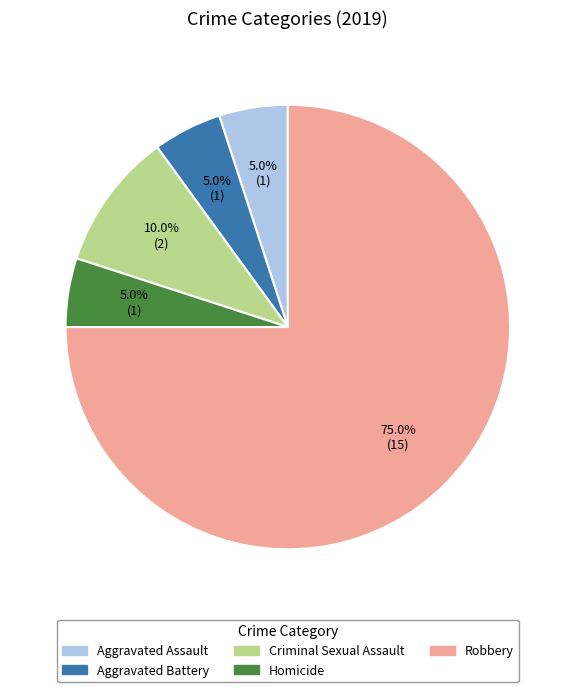

What percentage is NOT represented by Homicide?

95.0%